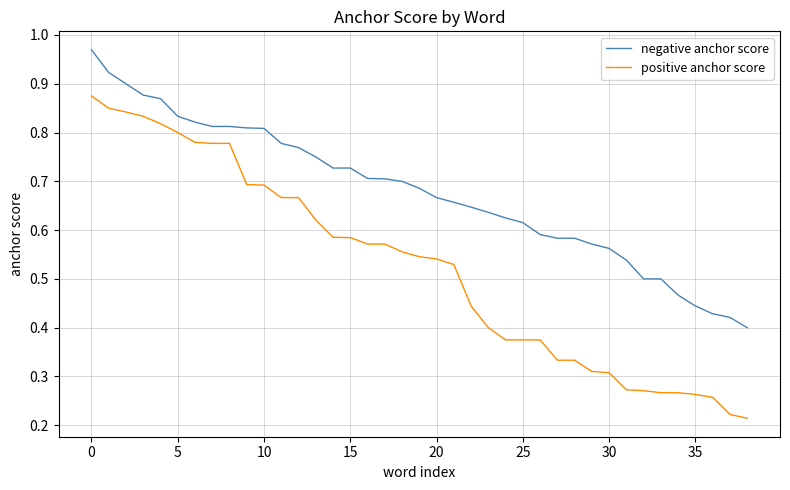

List the series in order of their peak value, highest first.

negative anchor score, positive anchor score